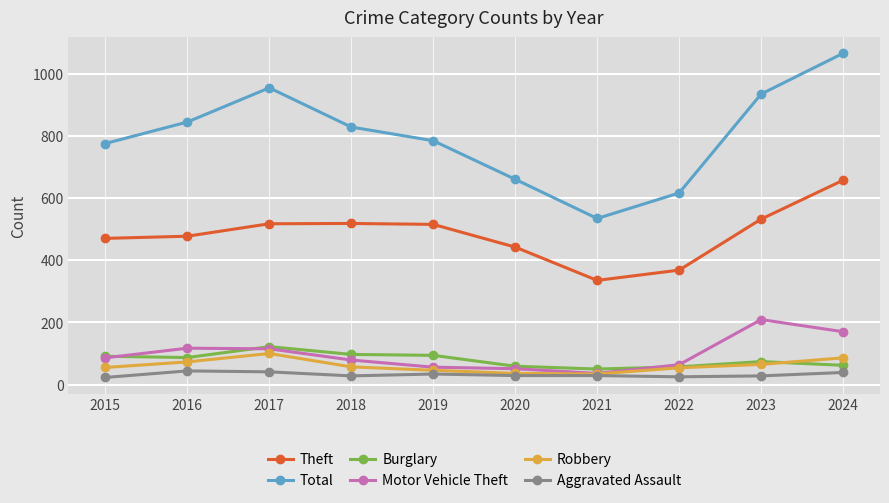

True or false: Burglary has more than 1 interior local peaks.

True